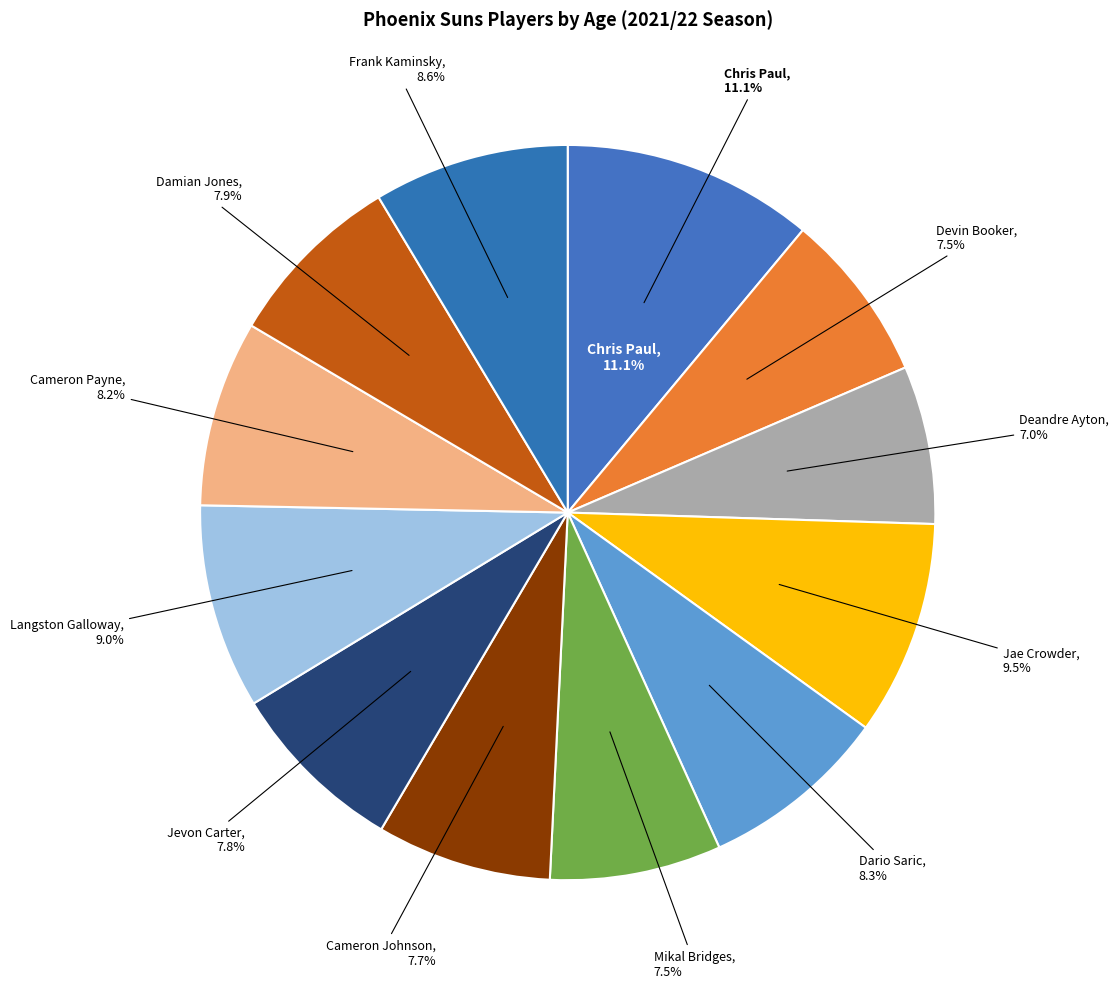

The Mikal Bridges slice represents 8% of the pie. True or false?

True